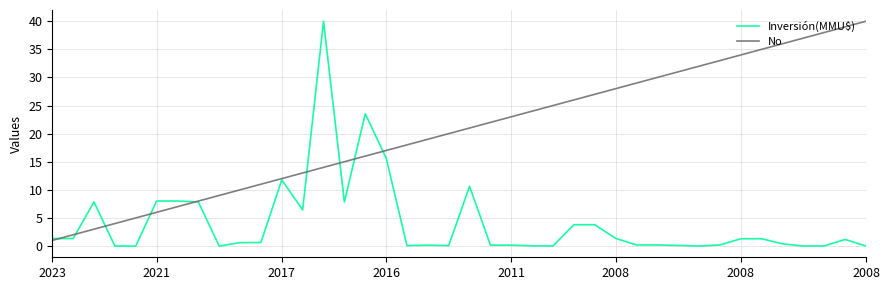

Which series has the largest total across all categories?

No